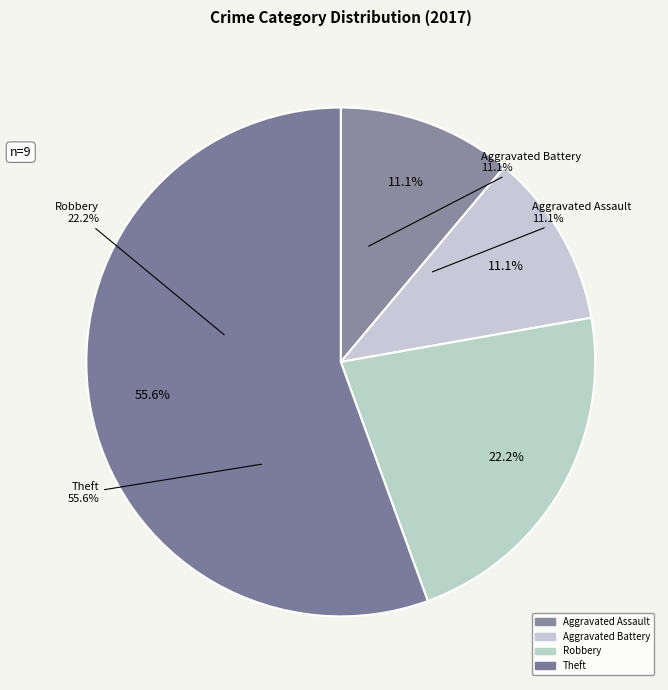

Is there a majority slice in this chart?

Yes